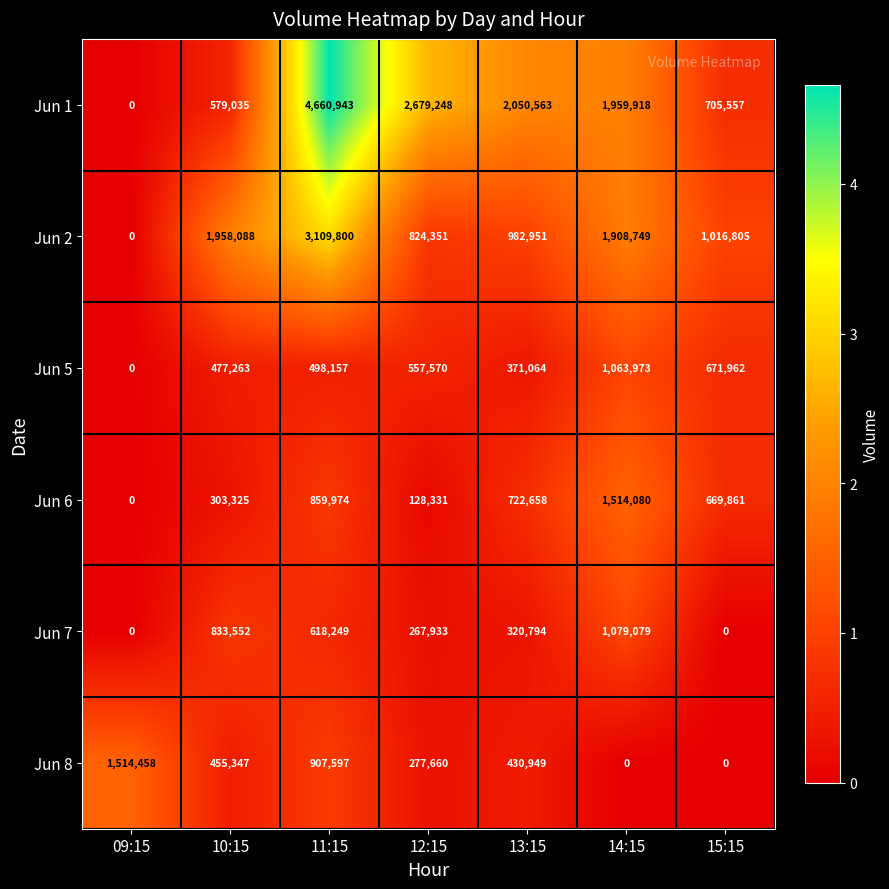

At how many categories does at least one series exceed 1620711?

5